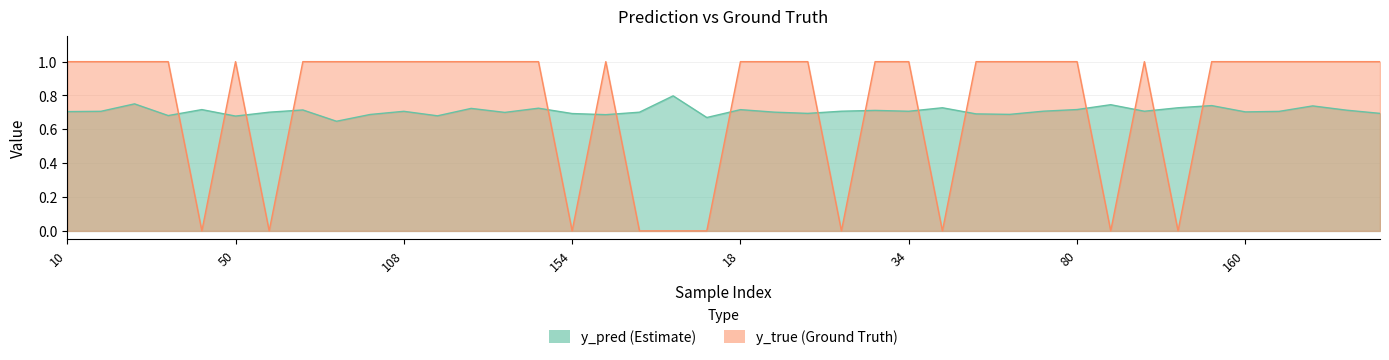

At which label is y_true closest to 0?

49